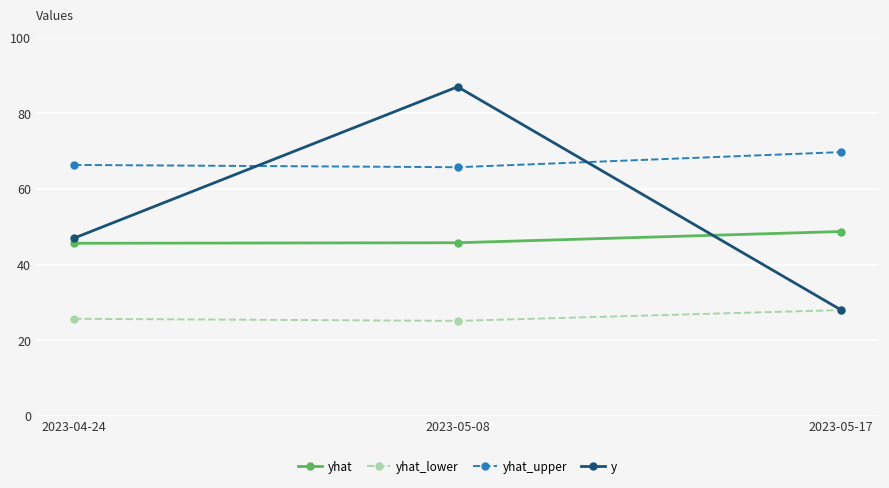

What are all the series names shown in the legend?

yhat, yhat_lower, yhat_upper, y